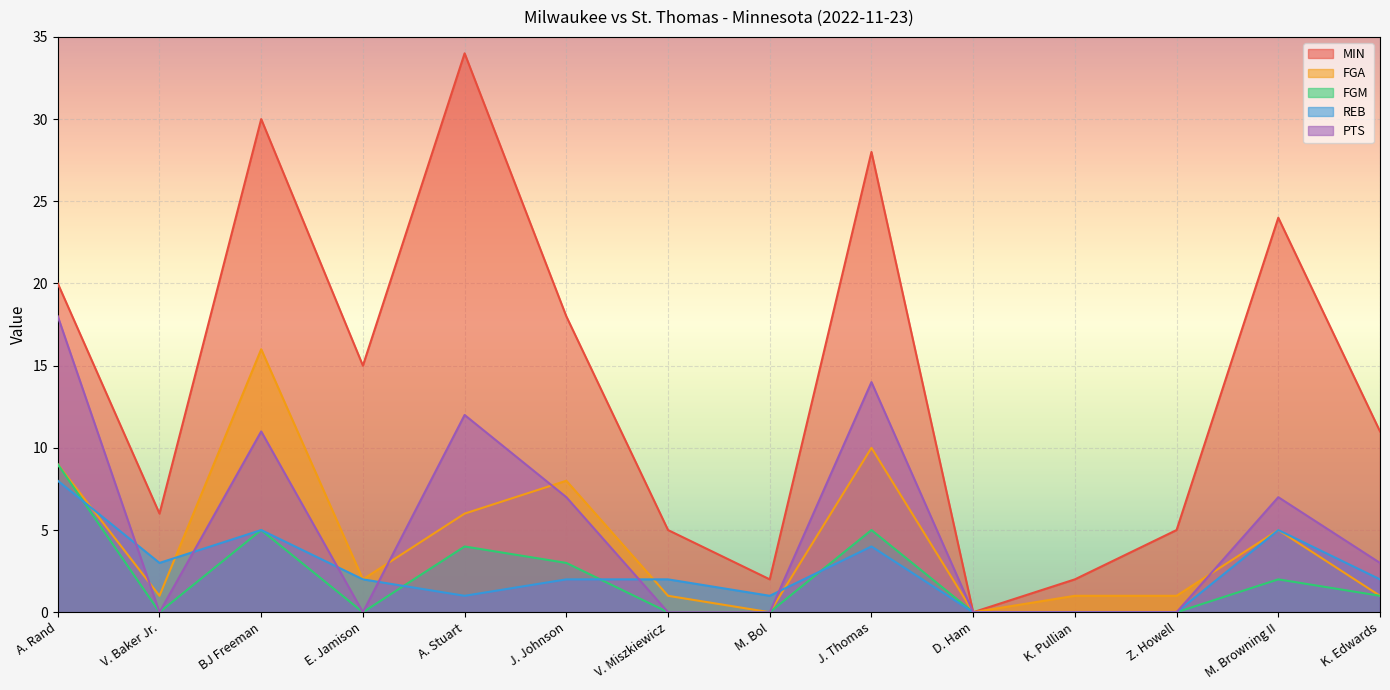

What is the greatest value displayed?

34